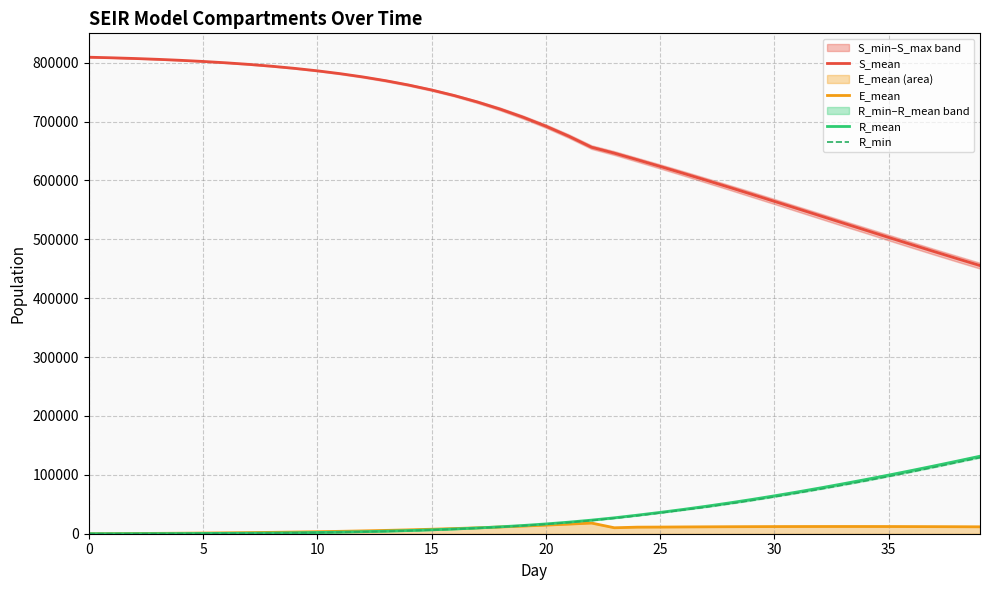

What is the highest value of the E_mean series?

18123.7